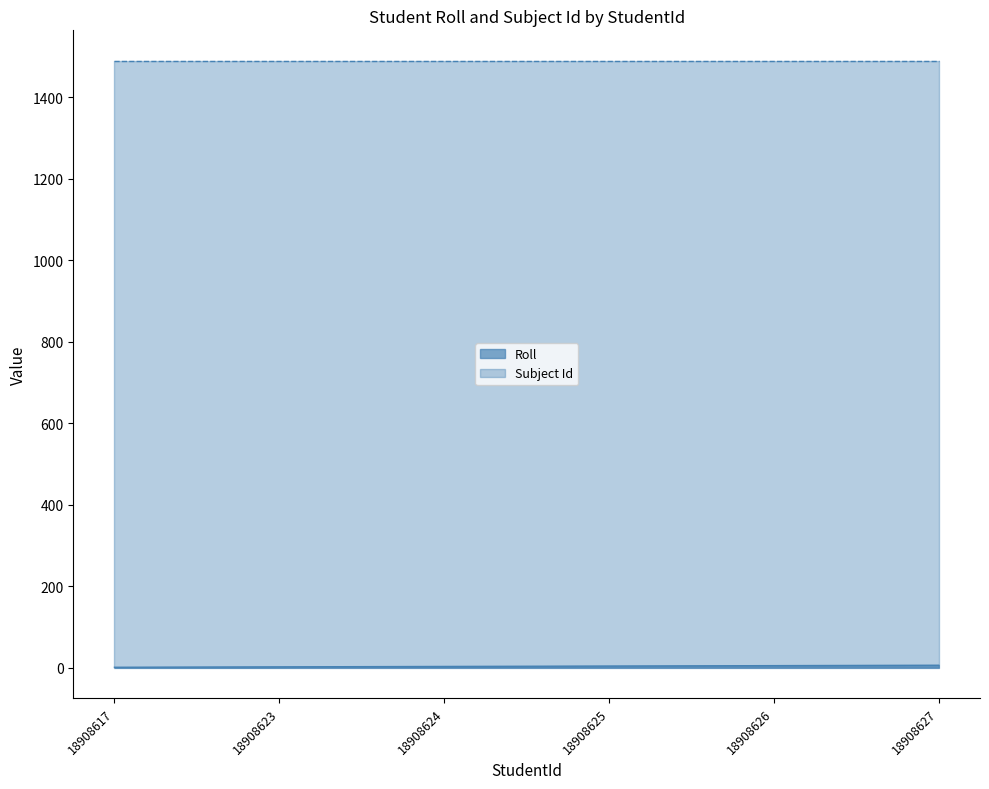

Reading right to left, extract all data points from this chart.

18908627=6	18908626=5	18908625=4	18908624=3	18908623=2	18908617=1